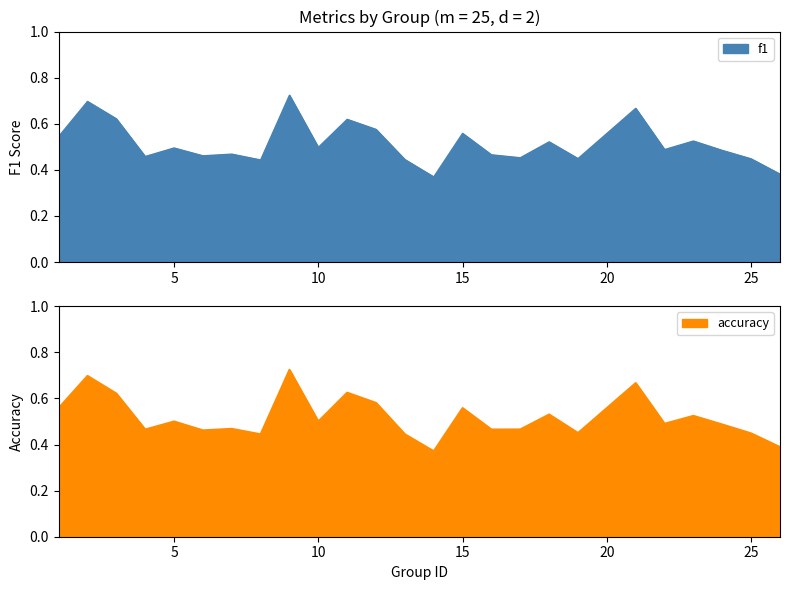

True or false: accuracy has a value of 0.6 at 8.

False